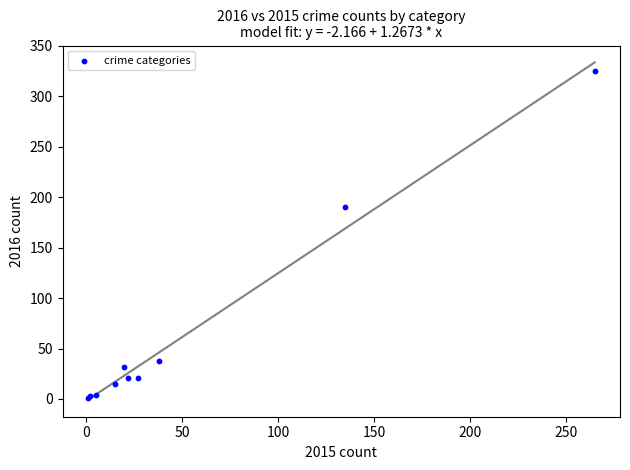

What Y value in the scatter plot is closest to 163?

190